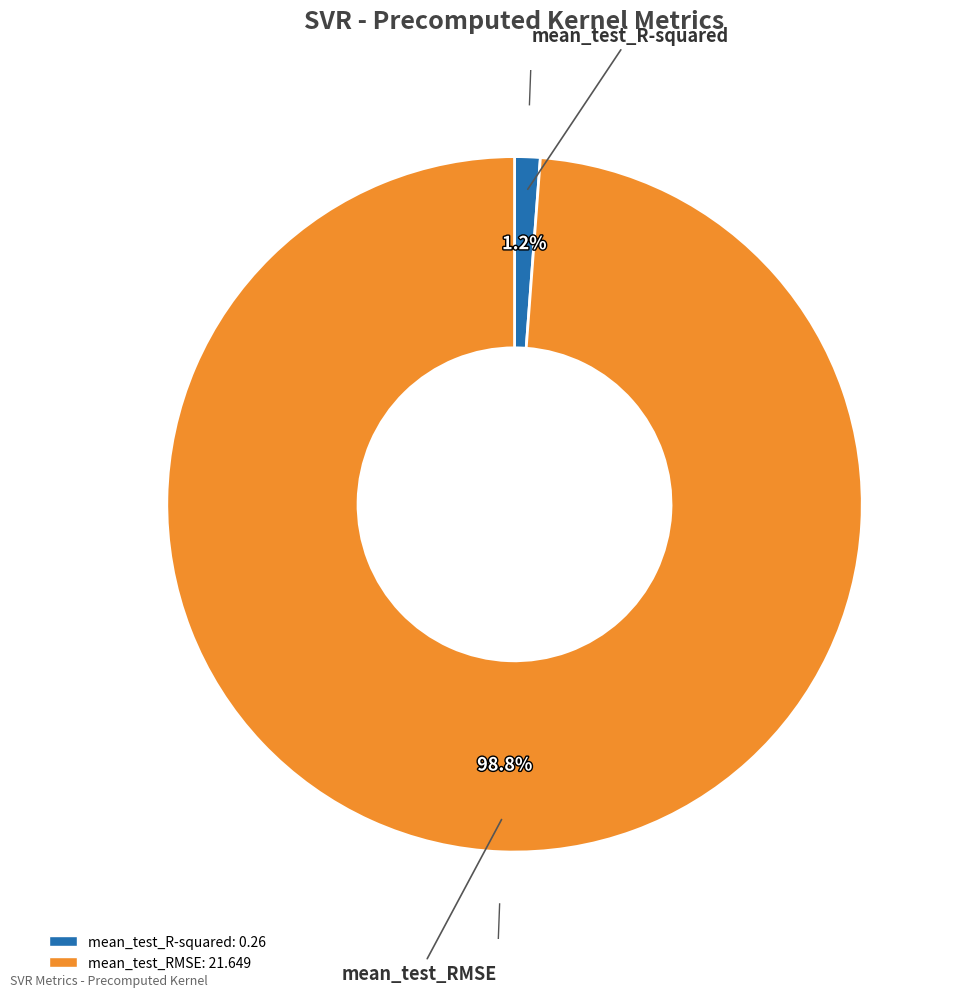

How many slices are in this pie chart?

2